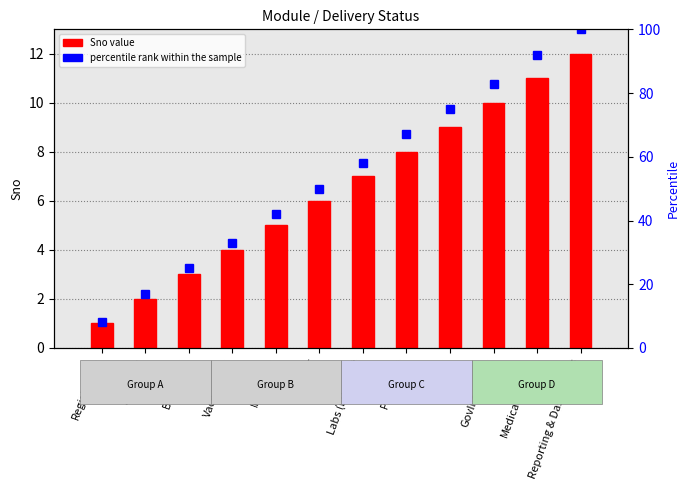

What is the difference between the second highest and minimum values in the percentile rank within the sample series?

84